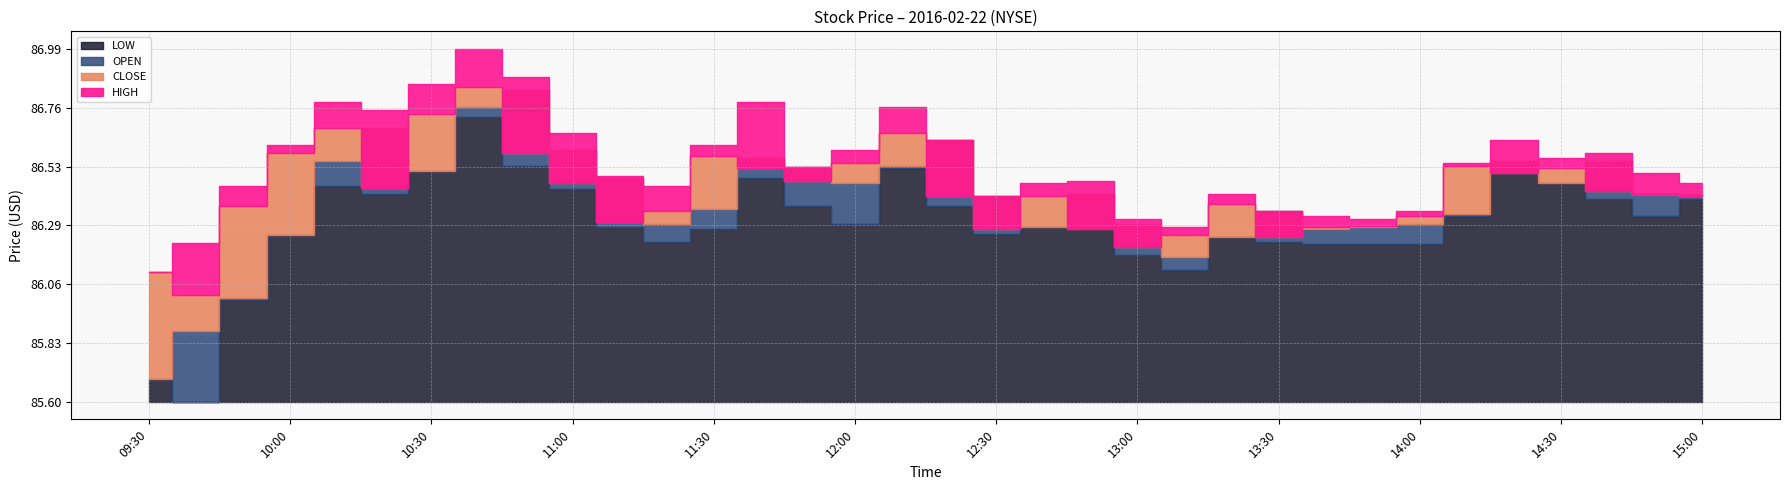

True or false: LOW and CLOSE cross at least once.

False